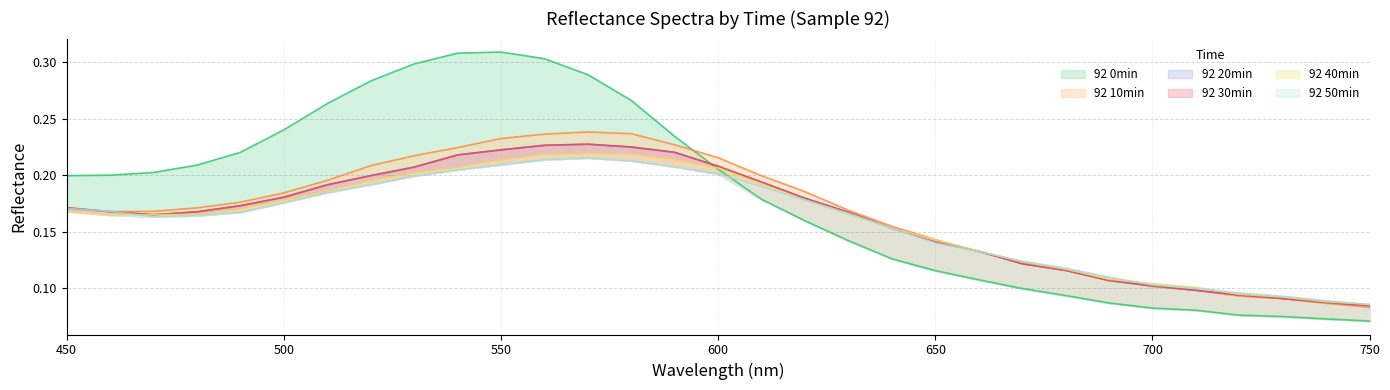

True or false: 92 50min and 92 10min intersect in this chart.

True